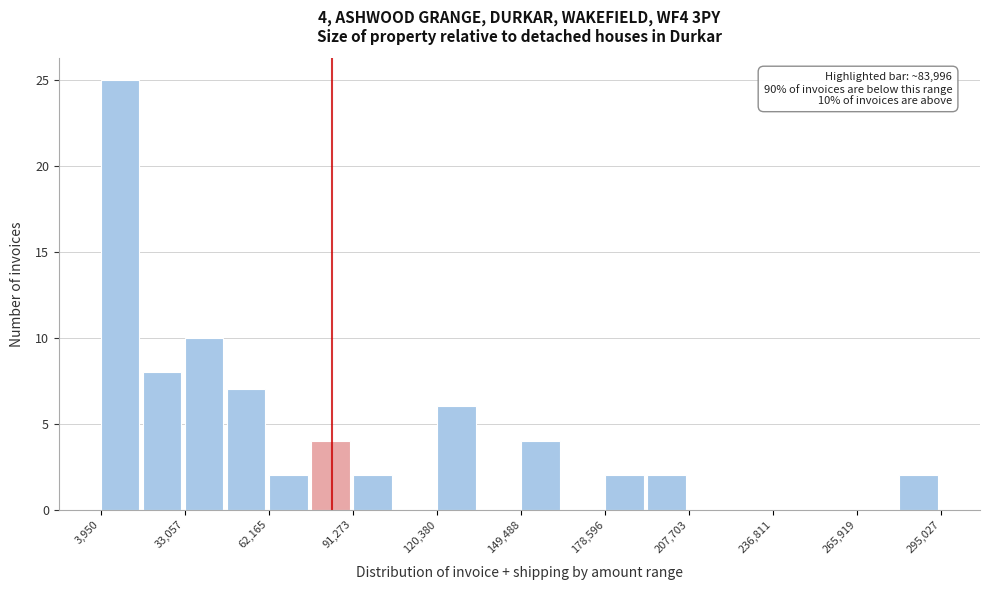

Around what value on the x-axis is the tallest bar? Give the approximate position of its centre, as read against the axis.

10000